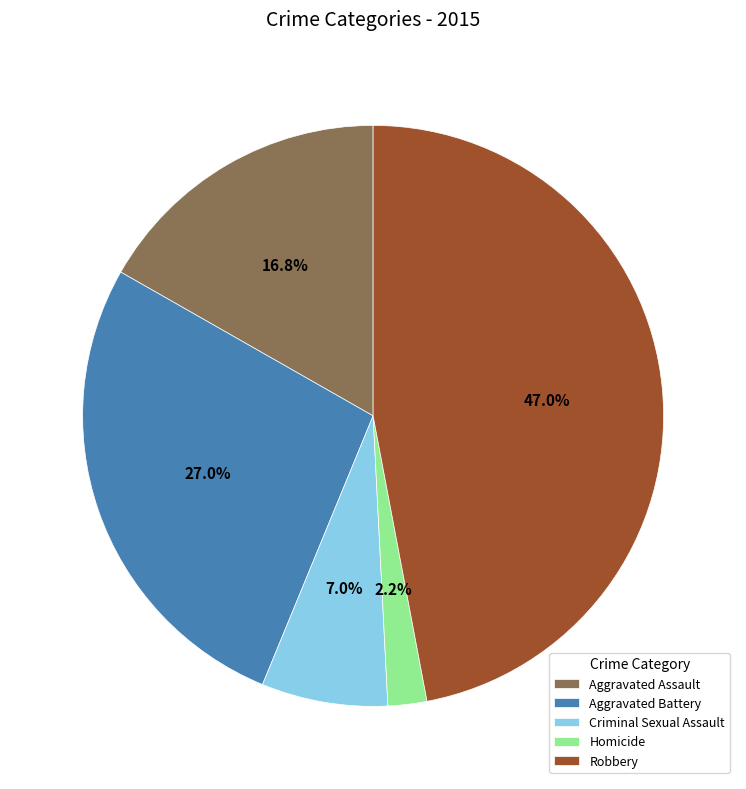

Is it true that Robbery is 59% of the pie?

False